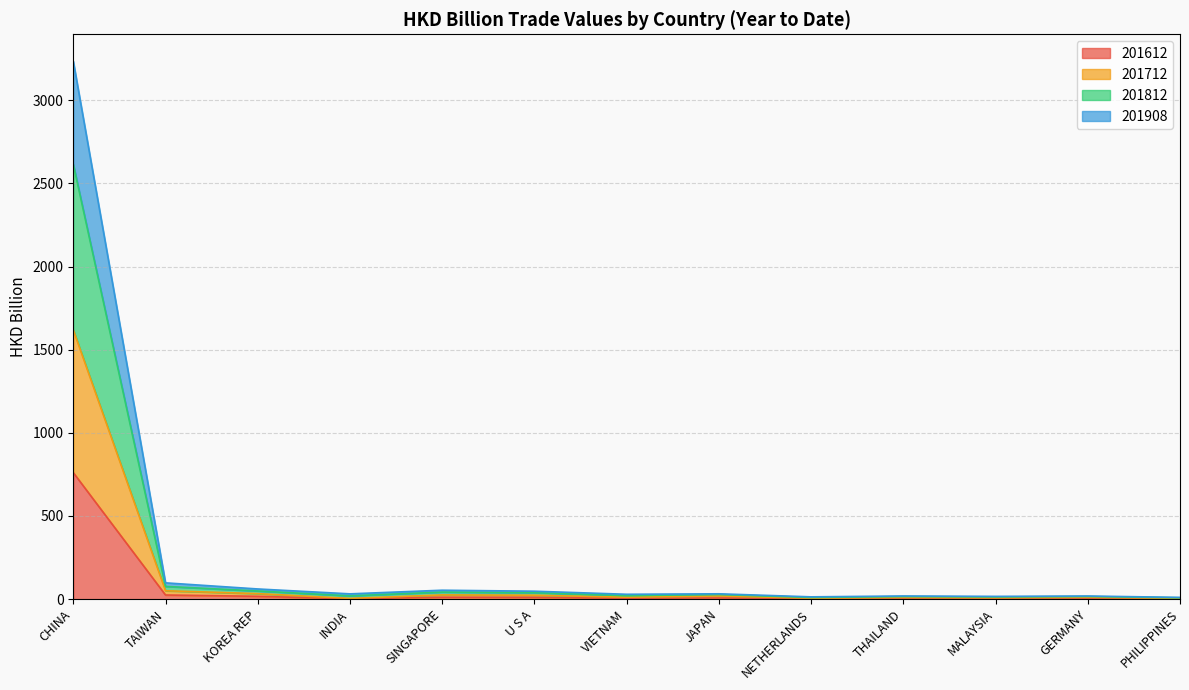

How many lines are shown in the chart?

4